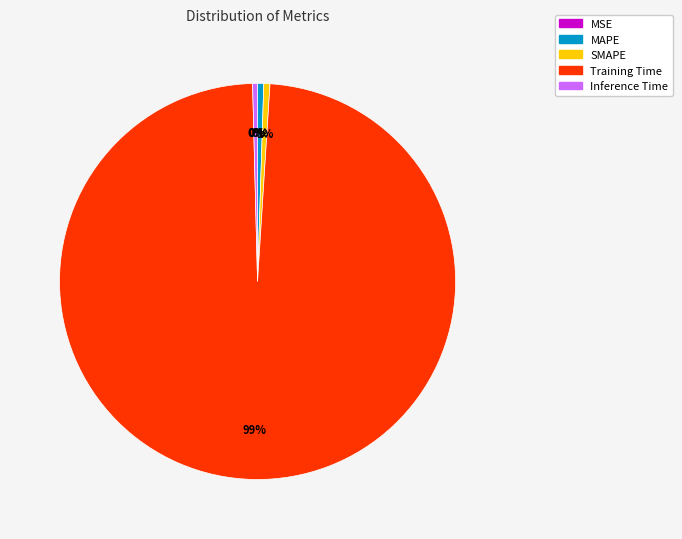

Do Training Time and SMAPE together represent more than half of the pie?

Yes